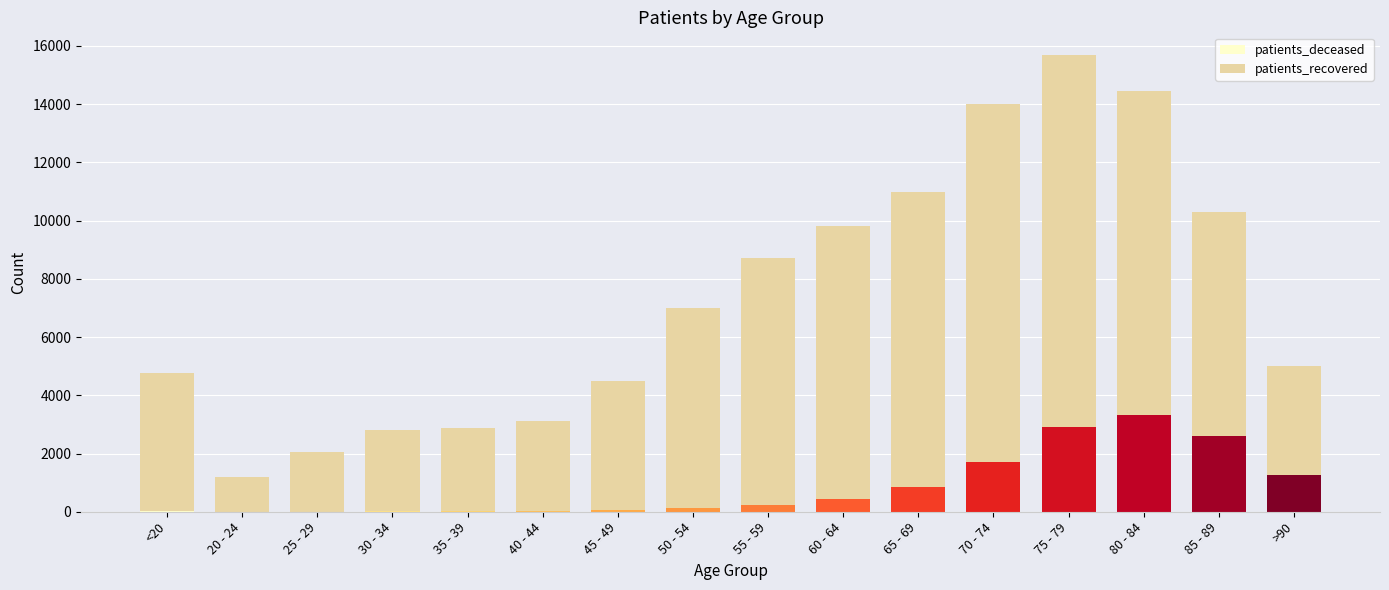

Does the chart contain stacked bars?

No